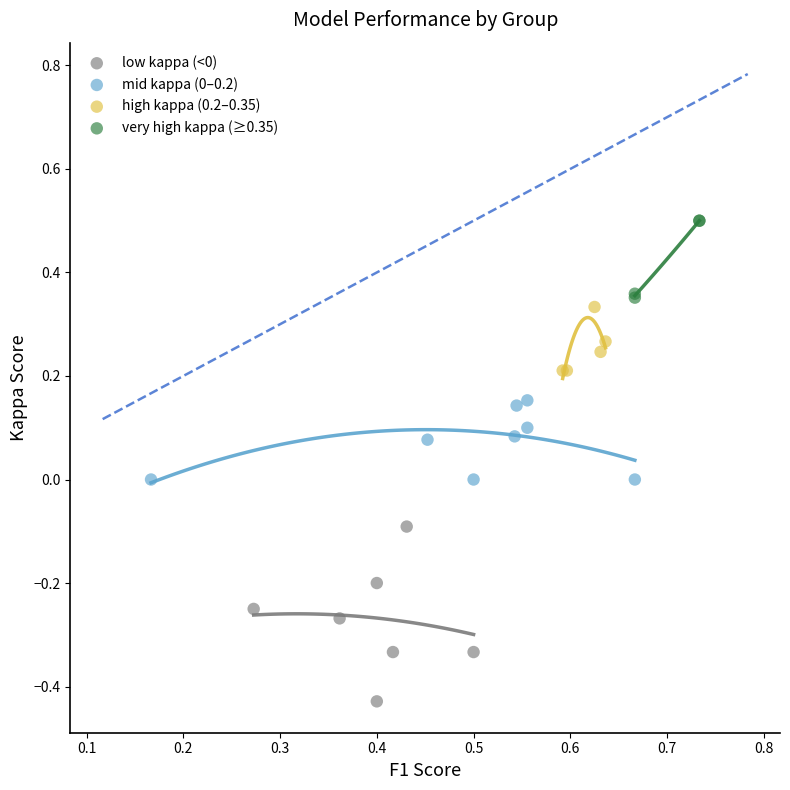

Which series has the largest Y range (max minus min)?

low kappa (<0)